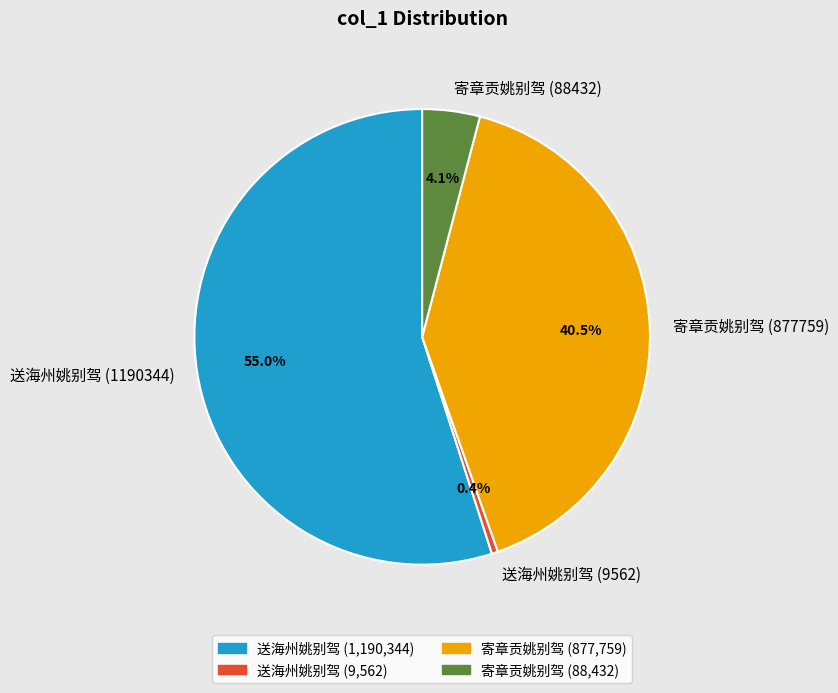

Between 送海州姚别驾 (1190344) and 送海州姚别驾 (9562), which is larger?

送海州姚别驾 (1190344)